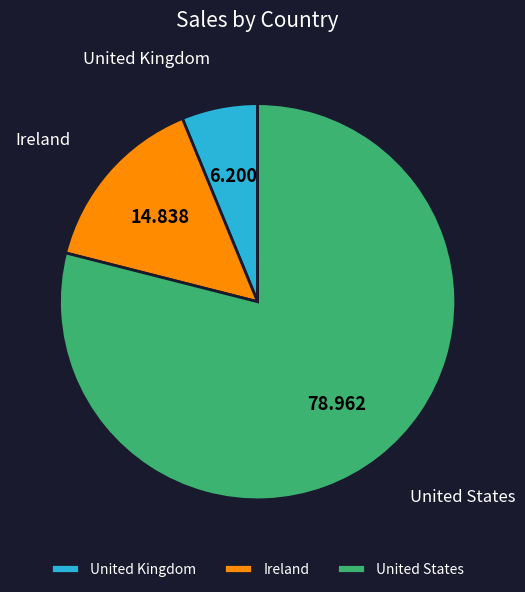

Does Ireland represent more than half of the total?

No